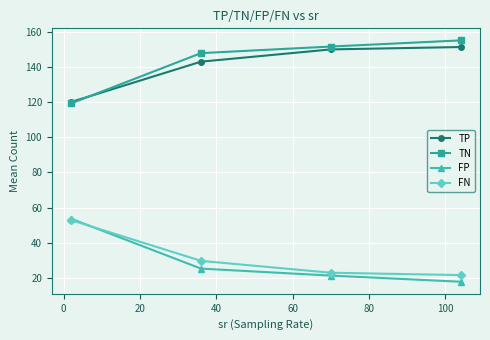

What is the value of the TN point at the 4th from the left?

155.2